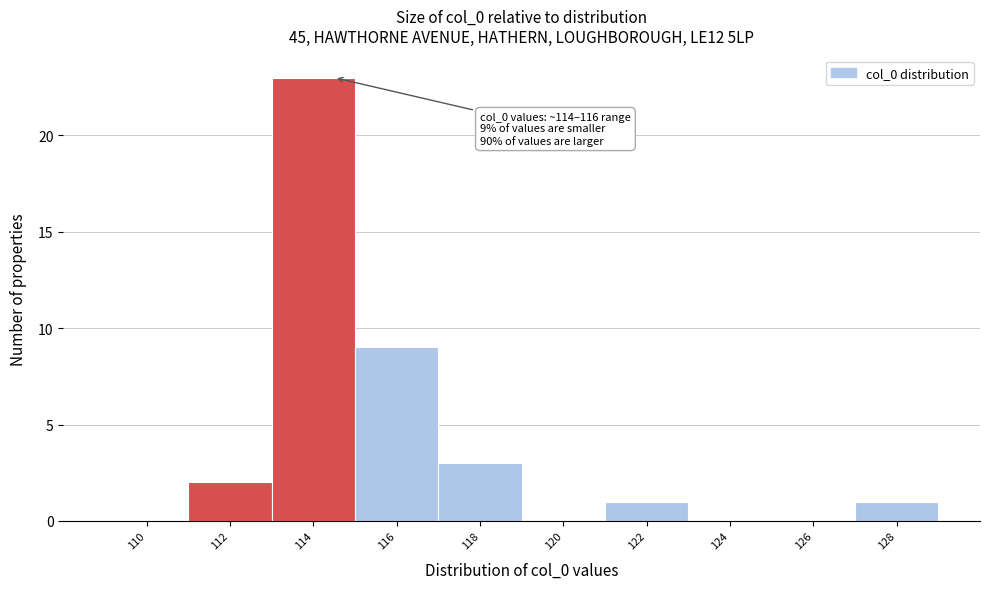

Reading left to right, transcribe all the data shown in this chart.

110=0	112=2	114=23	116=9	118=3	120=0	122=1	124=0	126=0	128=1